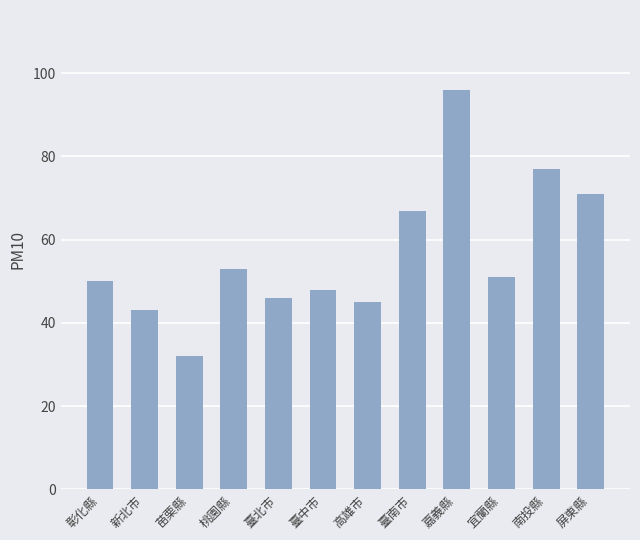

What is the value of the 3rd bar from the left?

32